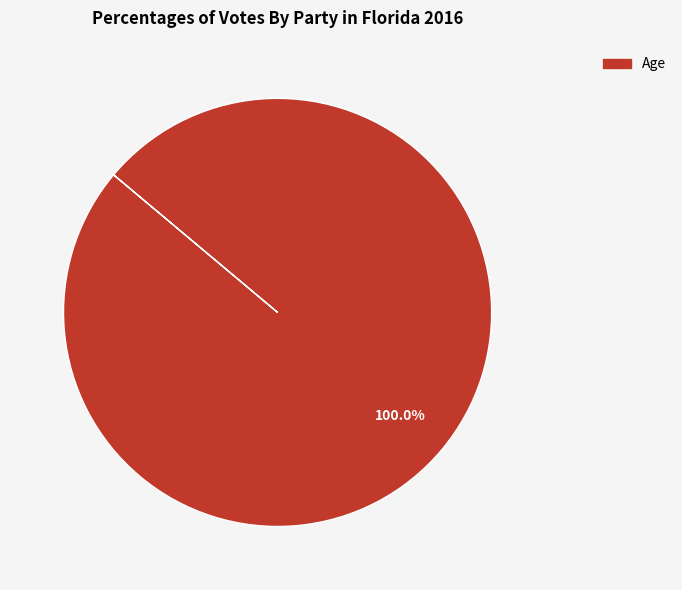

Is there any slice that represents more than half of the pie?

Yes